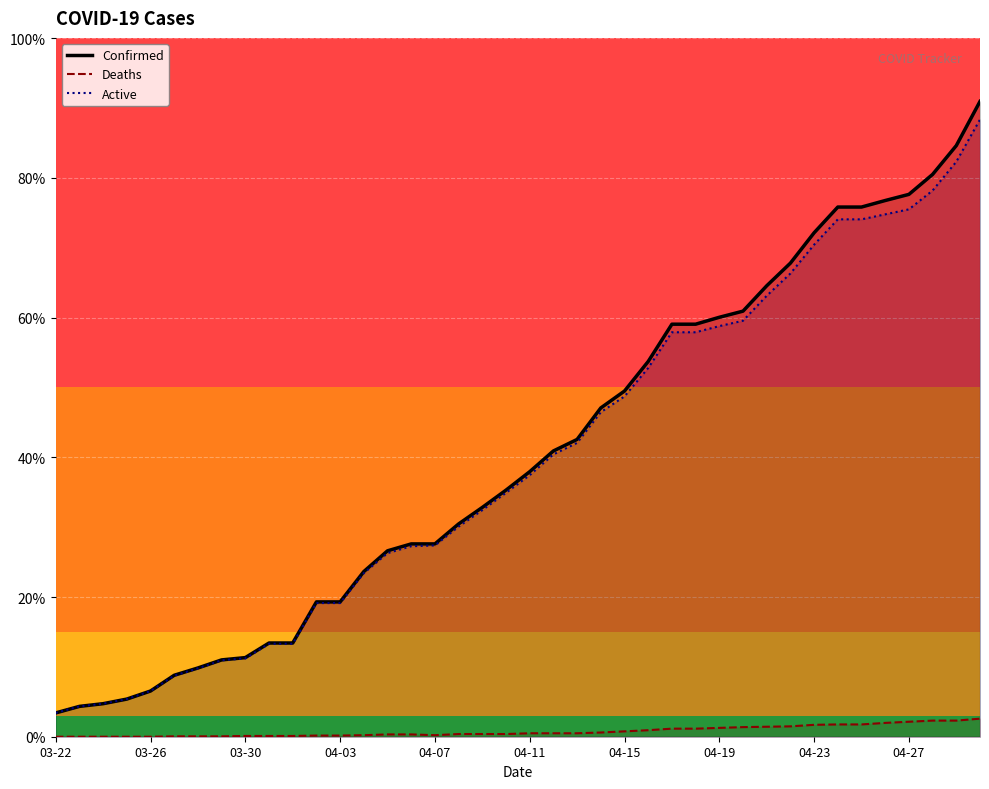

Rank the series at 03-26 from highest to lowest value.

Confirmed, Active, Deaths